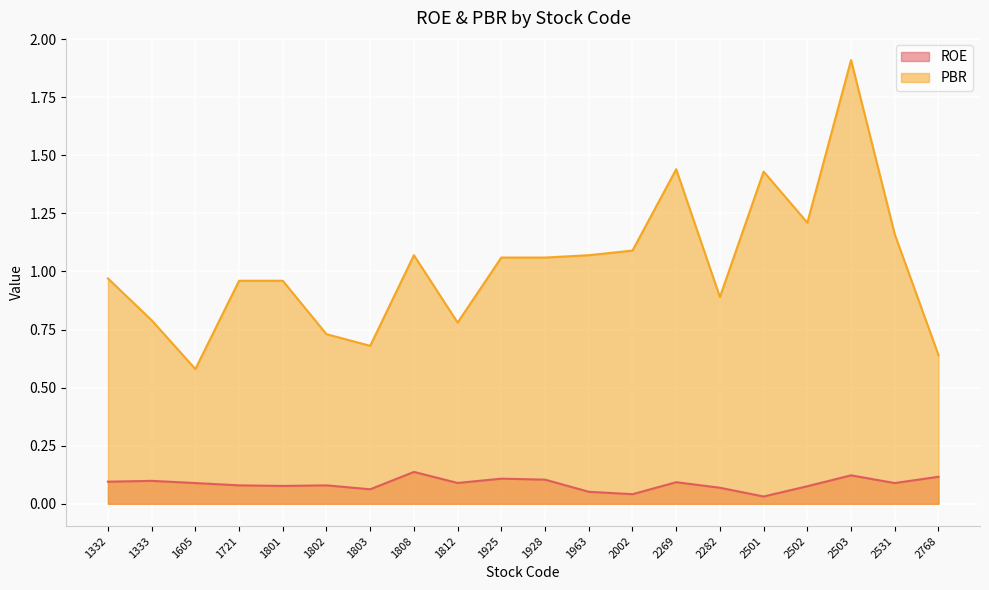

Rank the series at 1333 from highest to lowest value.

PBR, ROE